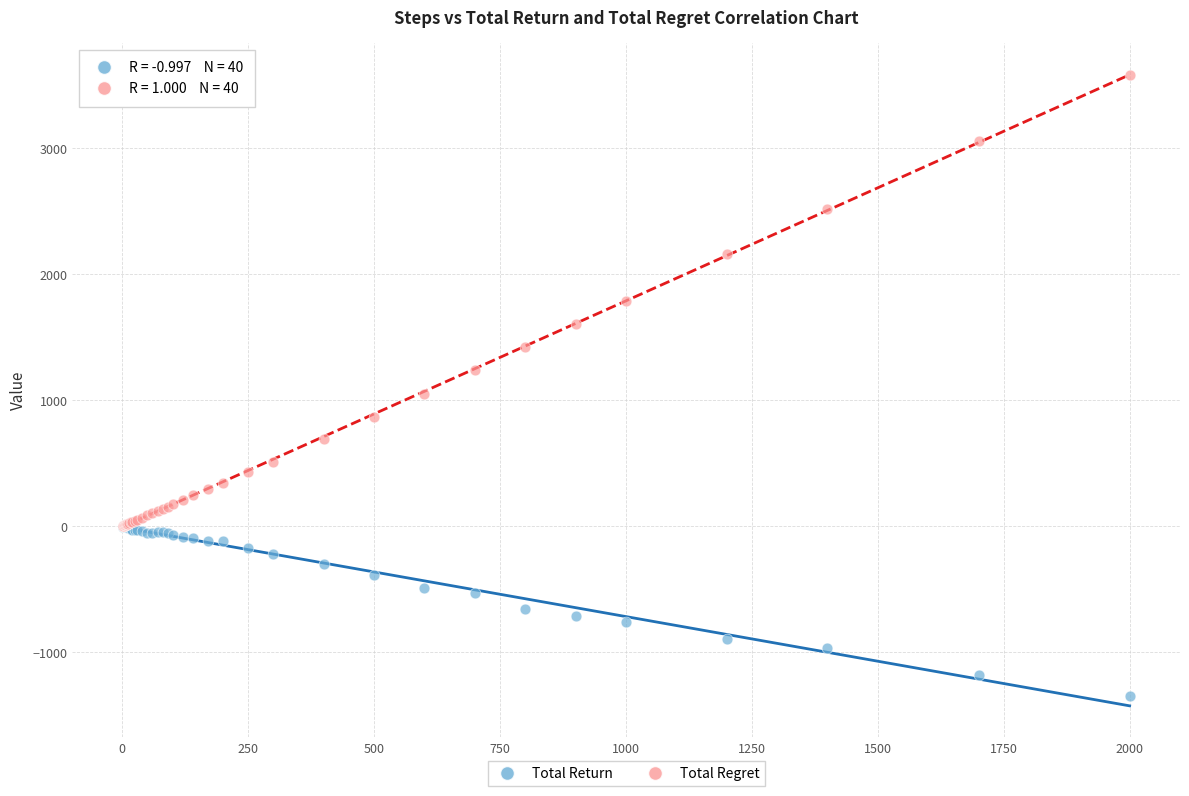

What are all the series names shown in the legend?

Total Return, Total Regret